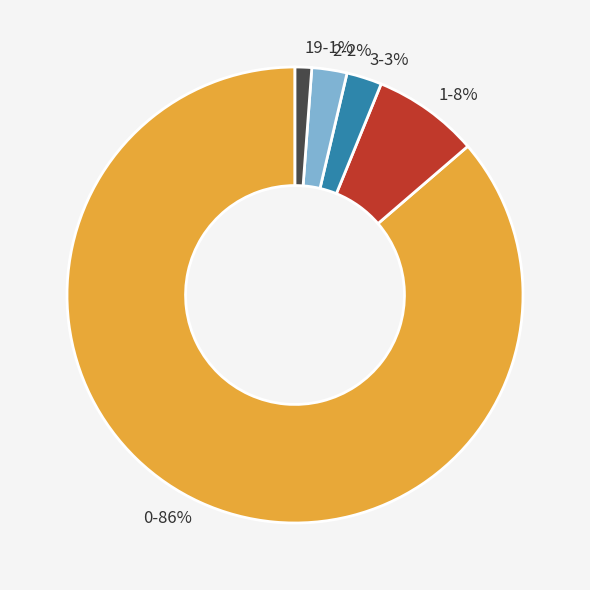

Is the sum of 3 and 2 greater than half?

No